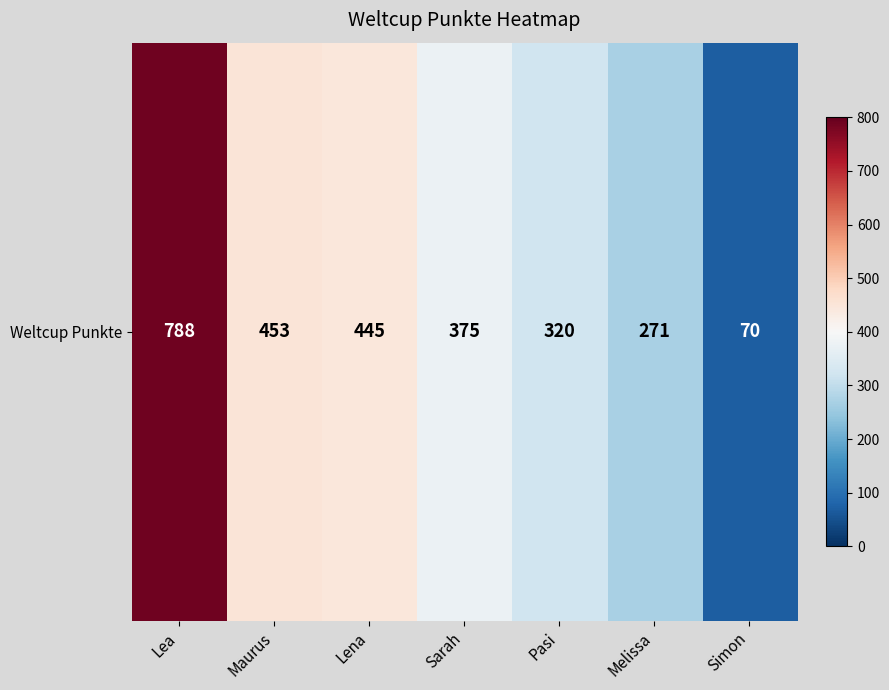

Which category has the lowest value across all series?

Simon